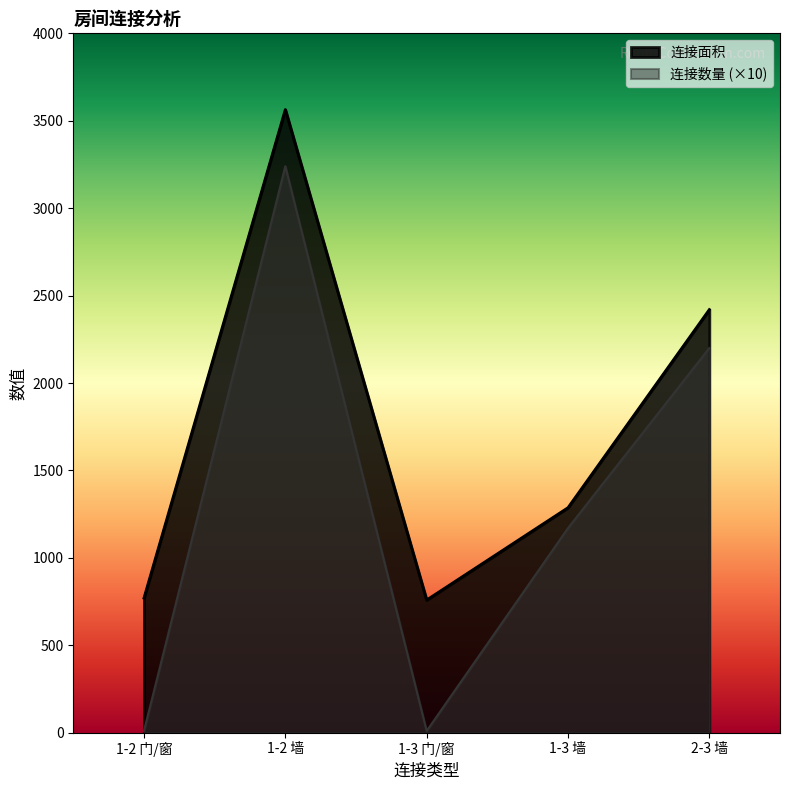

What is the difference between the maximum and minimum values in the 连接面积 series?

2805